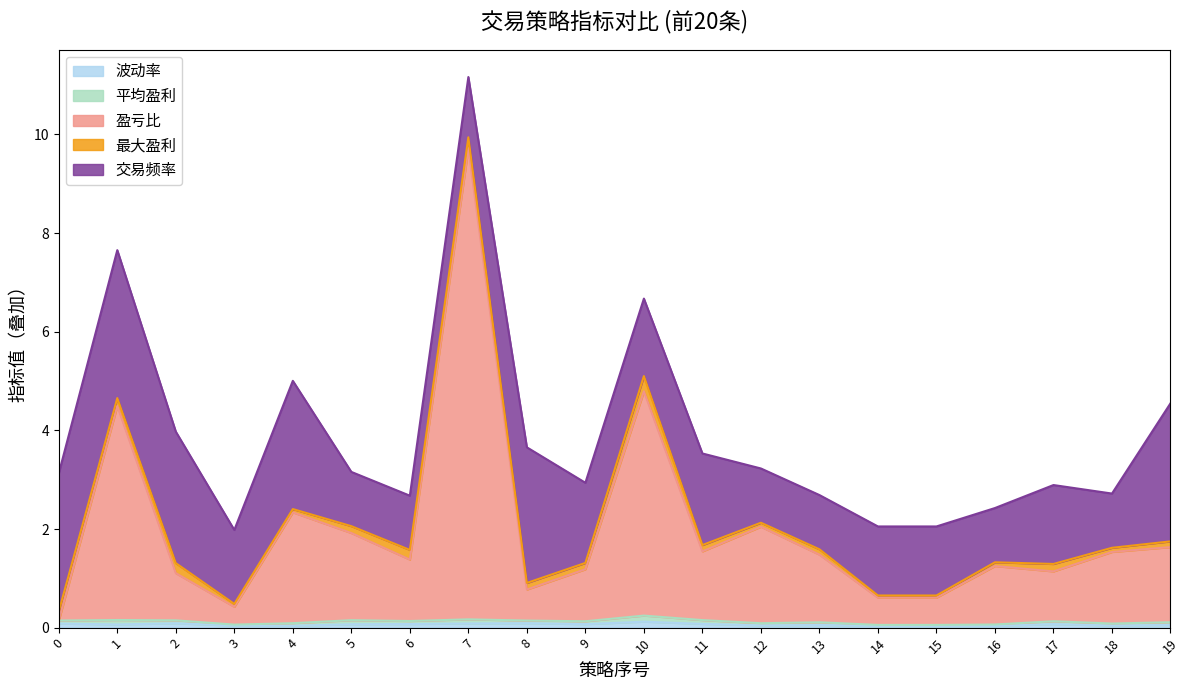

What is the value of the 平均盈利 point at the 7th from the left?

0.1